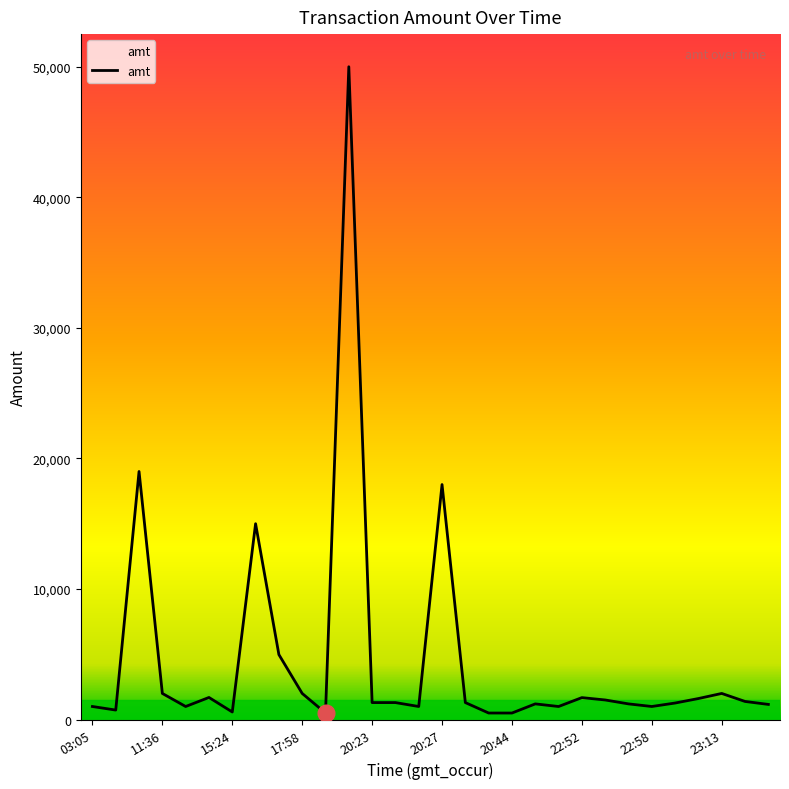

What is the difference between the maximum and minimum values?

49500.0